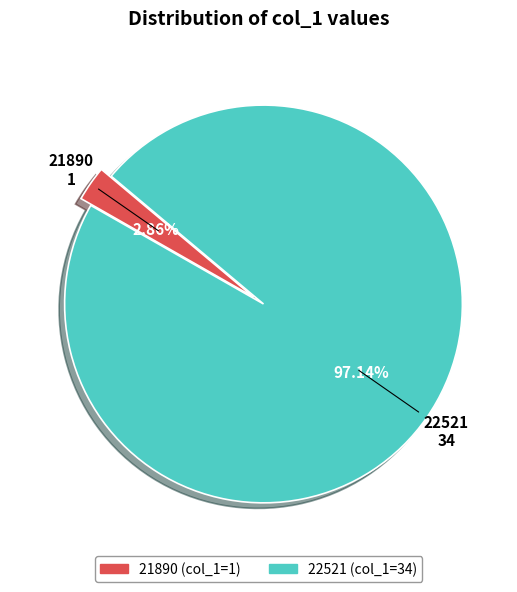

To the nearest percent, what is the difference between the 22521 and 21890 slice percentages?

94%